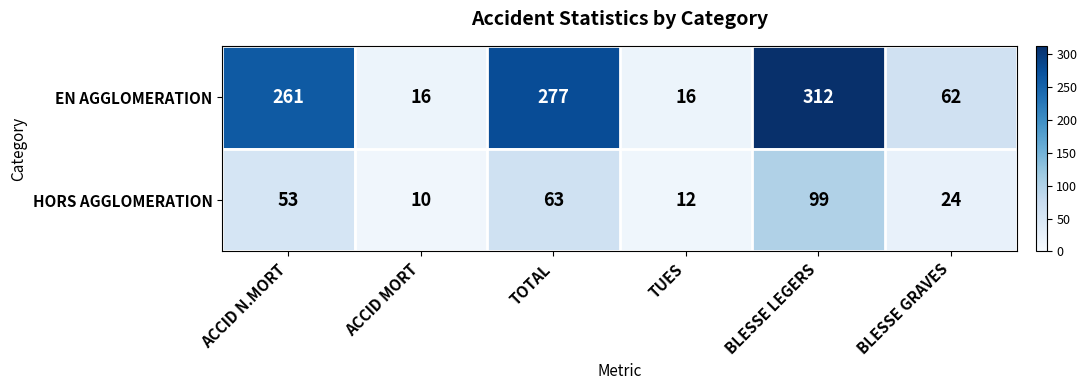

What is the difference between the HORS AGGLOMERATION values at BLESSE GRAVES and BLESSE LEGERS?

75